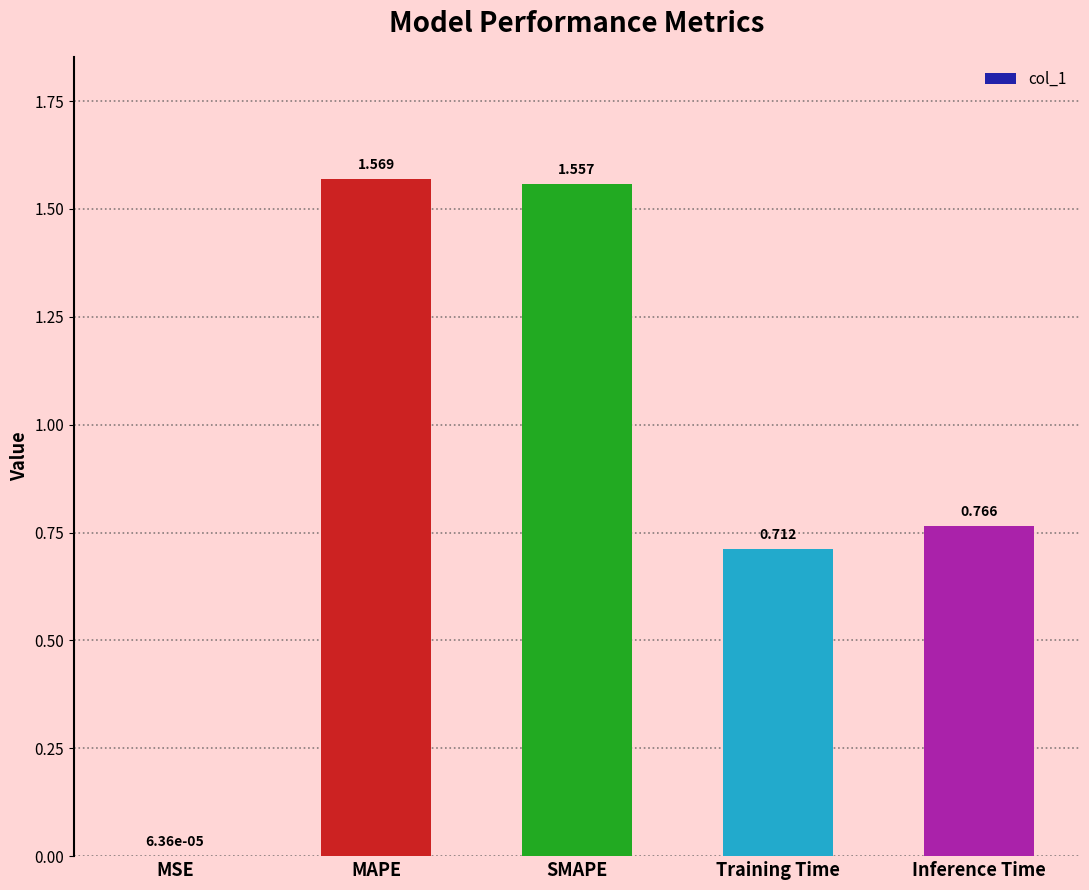

At which label is the value closest to 0?

MSE